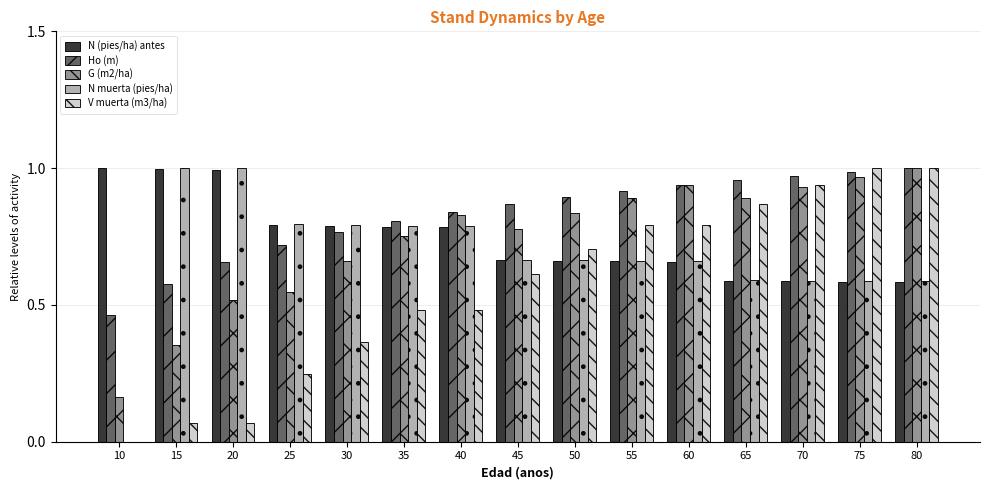

Is it true that N (pies/ha) antes equals 1.0 at 20?

True